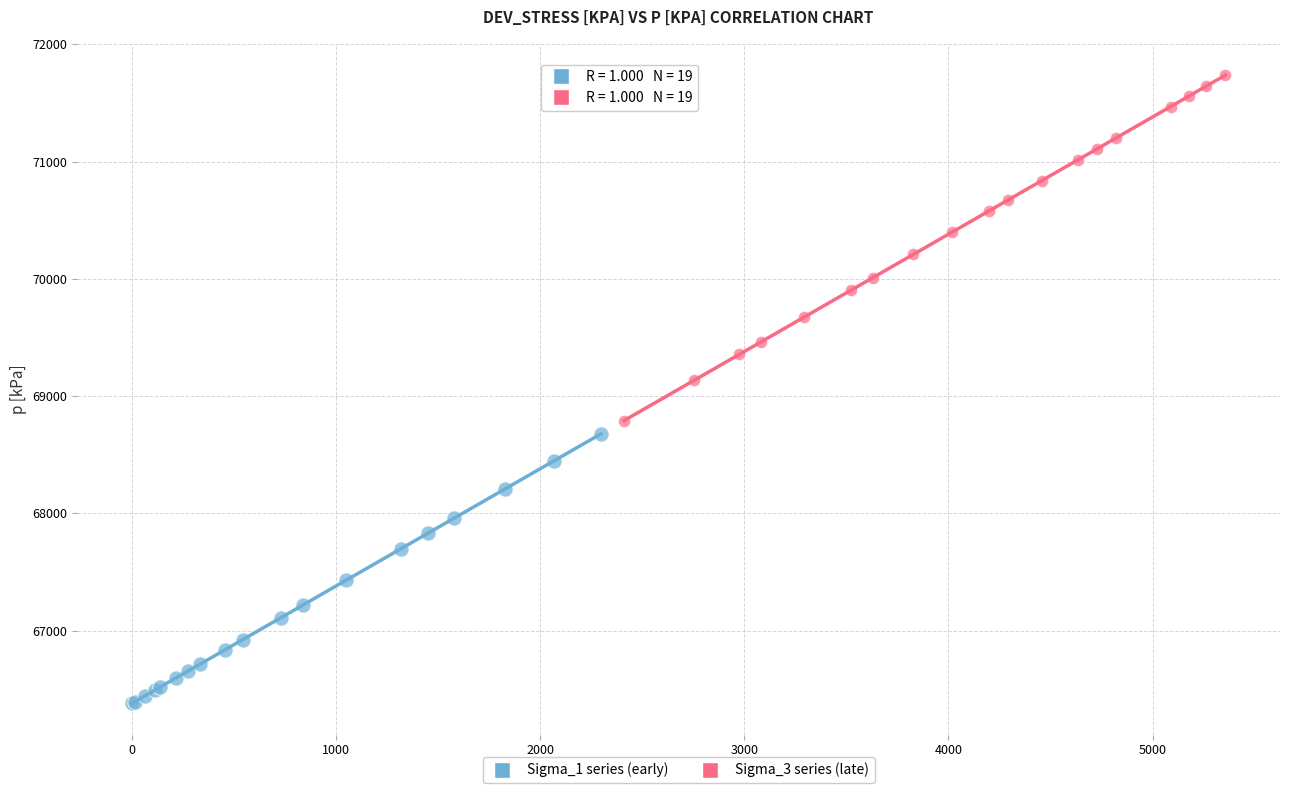

Which series reaches the minimum Y coordinate?

Sigma_1 series (early)